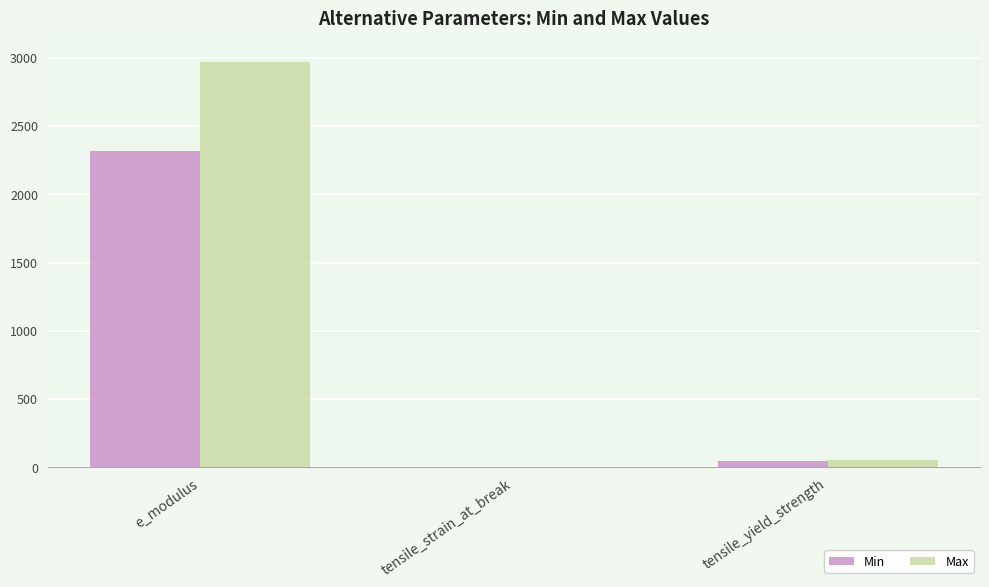

Which series has the largest total across all categories?

Max